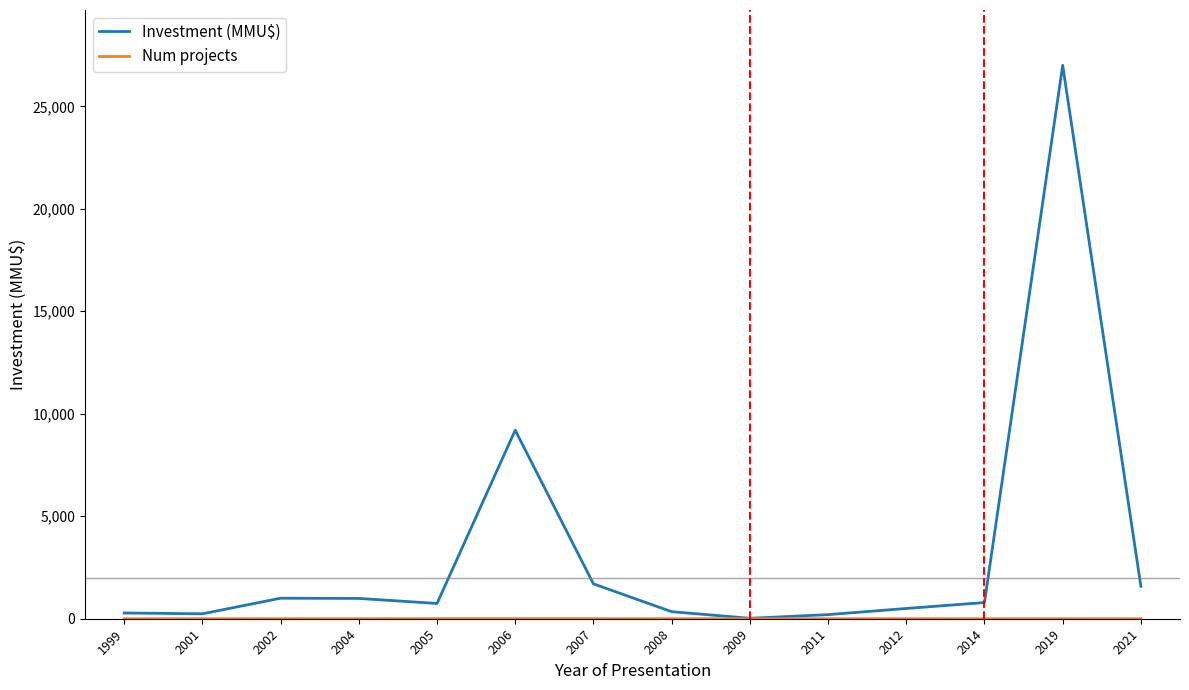

Which label corresponds to the largest value in the chart?

2019